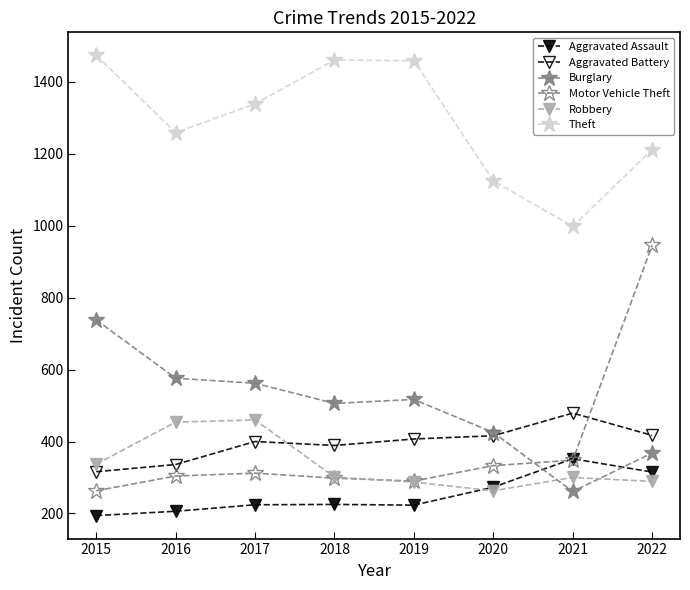

Rank the series by their maximum value, from lowest to highest.

Aggravated Assault, Robbery, Aggravated Battery, Burglary, Motor Vehicle Theft, Theft